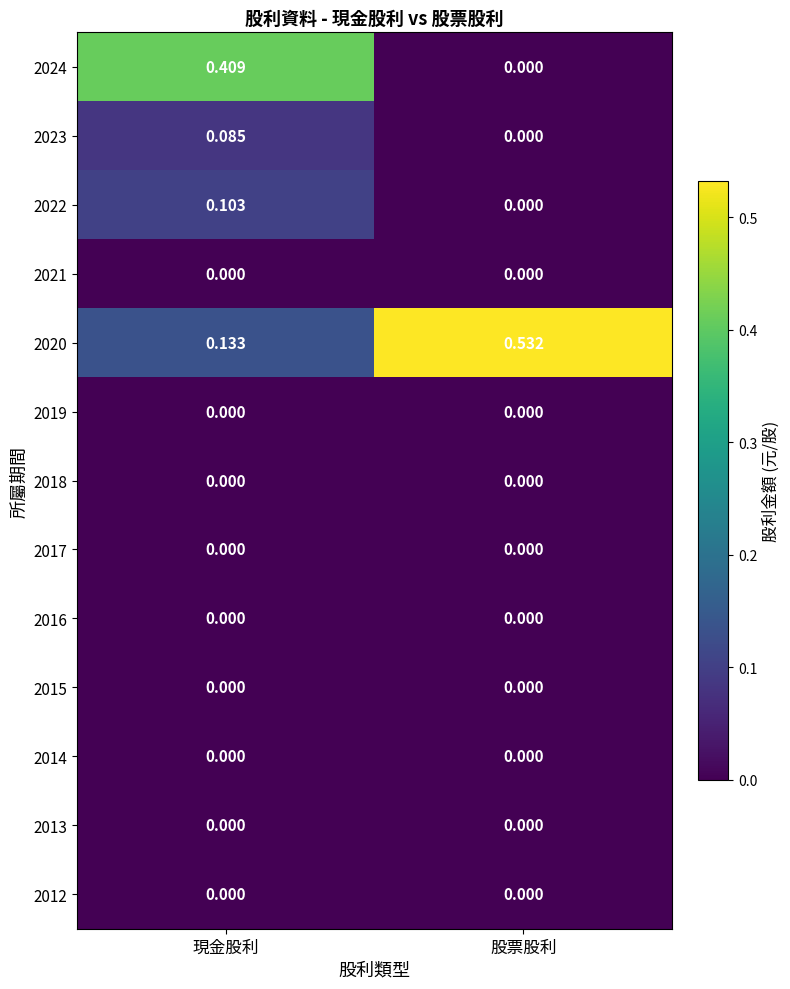

How many categories are shown in the chart?

2